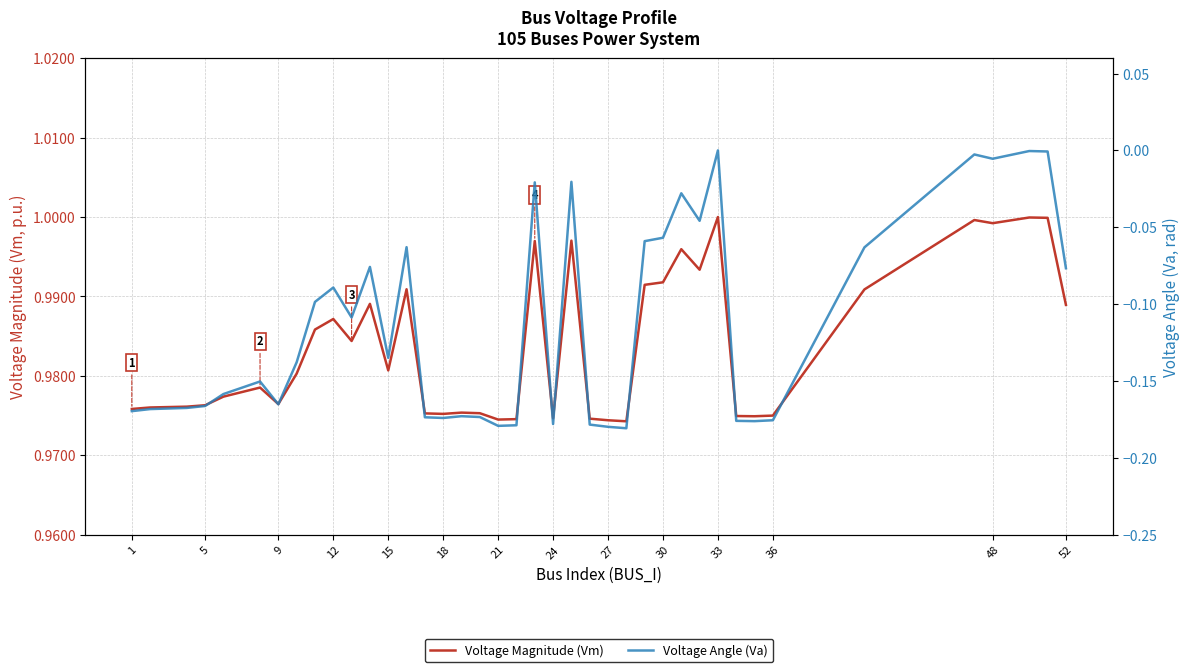

Reading left to right, extract all data points from this chart.

Voltage Magnitude (Vm): 1.0	1.0	1.0	1.0	1.0	1.0	1.0	1.0	1.0	1.0	1.0	1.0	1.0	1.0	1.0	1.0	1.0	1.0	1.0	1.0	1.0	1.0	1.0	1.0	1.0	1.0	1.0	1.0	1.0	1.0	1.0	1.0	1.0	1.0	1.0	1.0	1.0	1.0	1.0	1.0
Voltage Angle (Va): -0.2	-0.2	-0.2	-0.2	-0.2	-0.2	-0.2	-0.1	-0.1	-0.1	-0.1	-0.1	-0.1	-0.1	-0.2	-0.2	-0.2	-0.2	-0.2	-0.2	-0.0	-0.2	-0.0	-0.2	-0.2	-0.2	-0.1	-0.1	-0.0	-0.0	0.0	-0.2	-0.2	-0.2	-0.1	-0.0	-0.0	-0.0	-0.0	-0.1